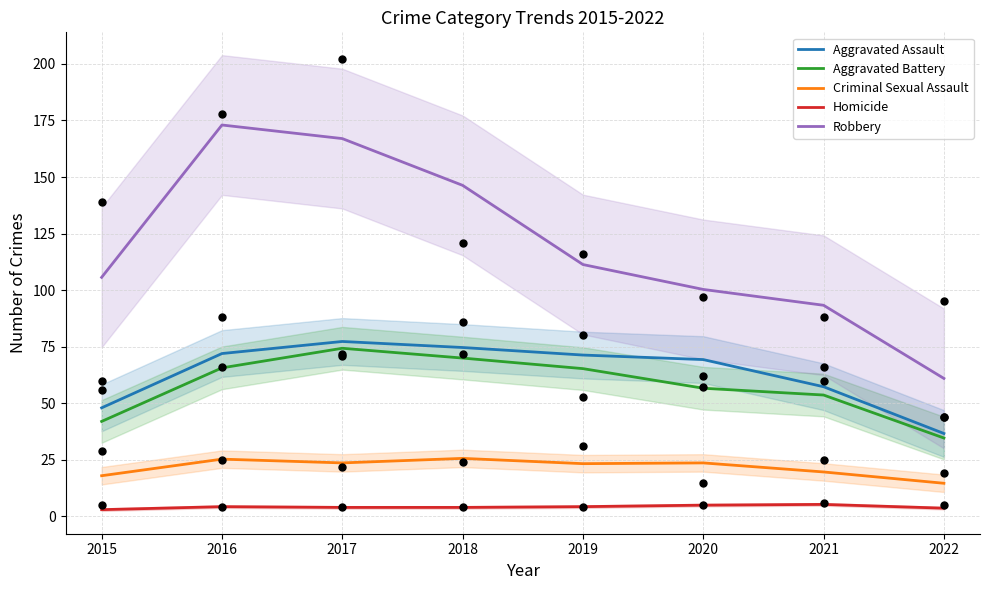

Is the value of Criminal Sexual Assault at 2018 greater than the value of Aggravated Assault at 2015?

No